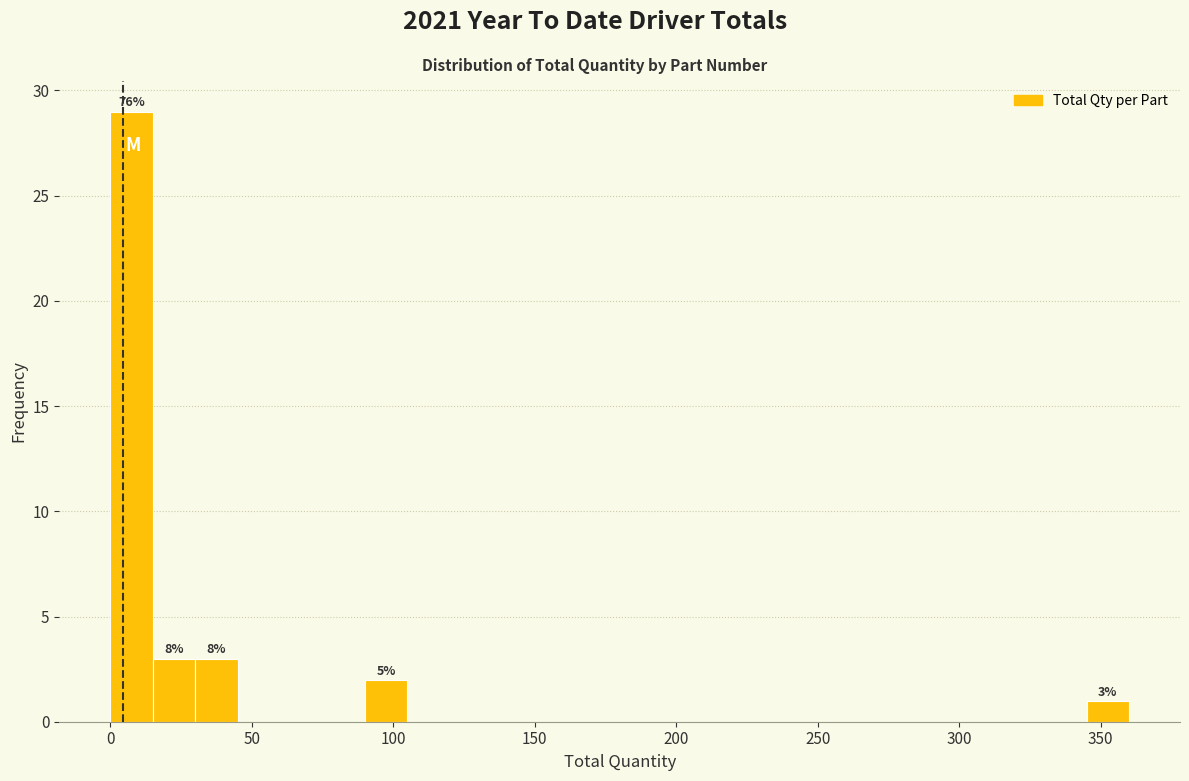

Read against the x-axis, roughly where is the centre of the tallest bar?

10